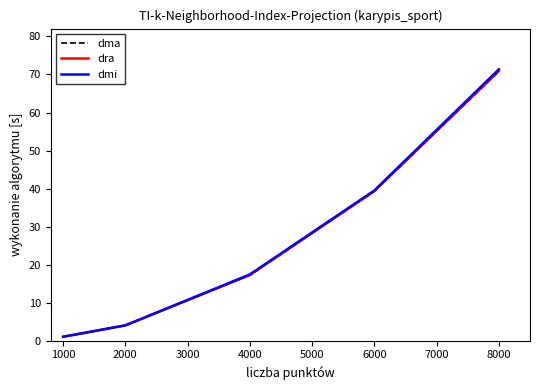

What is the lowest value of the dra series?

1.1